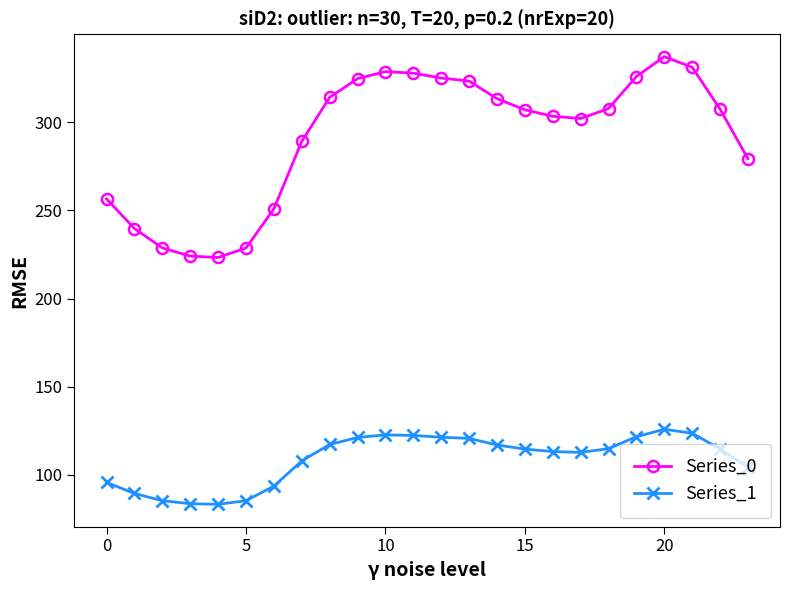

True or false: Series_1 and Series_0 cross at least once.

False